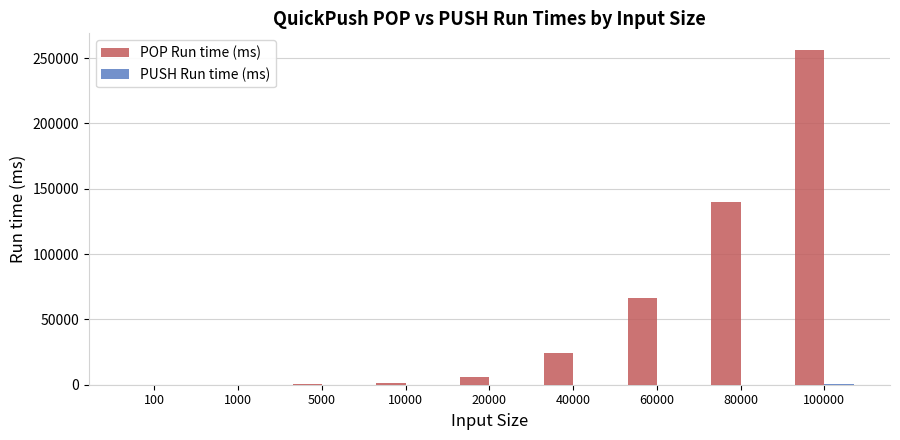

Where is POP Run time (ms) nearest to the value 128087?

80000